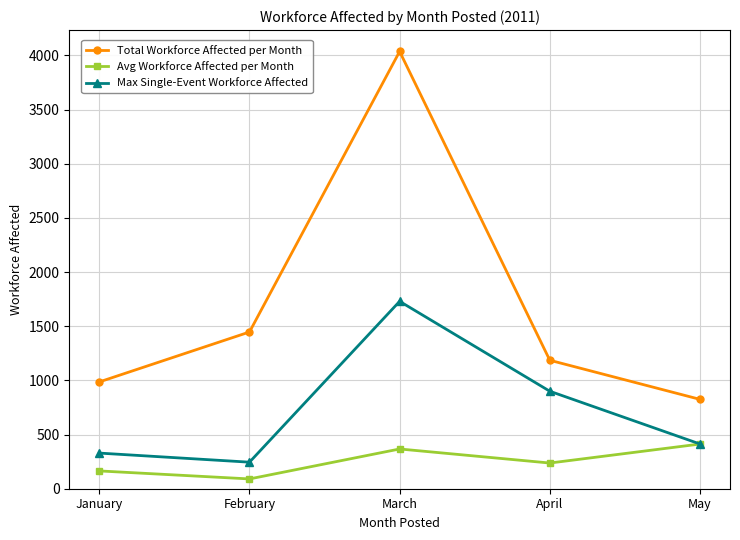

The value of Total Workforce Affected per Month at April is 1753.0. True or false?

False